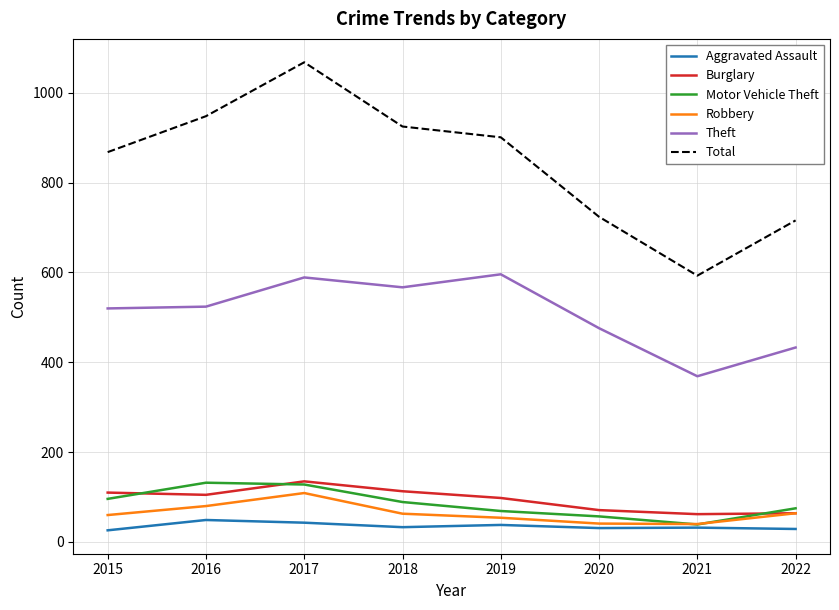

The Motor Vehicle Theft series shows 39 at 2021. True or false?

True